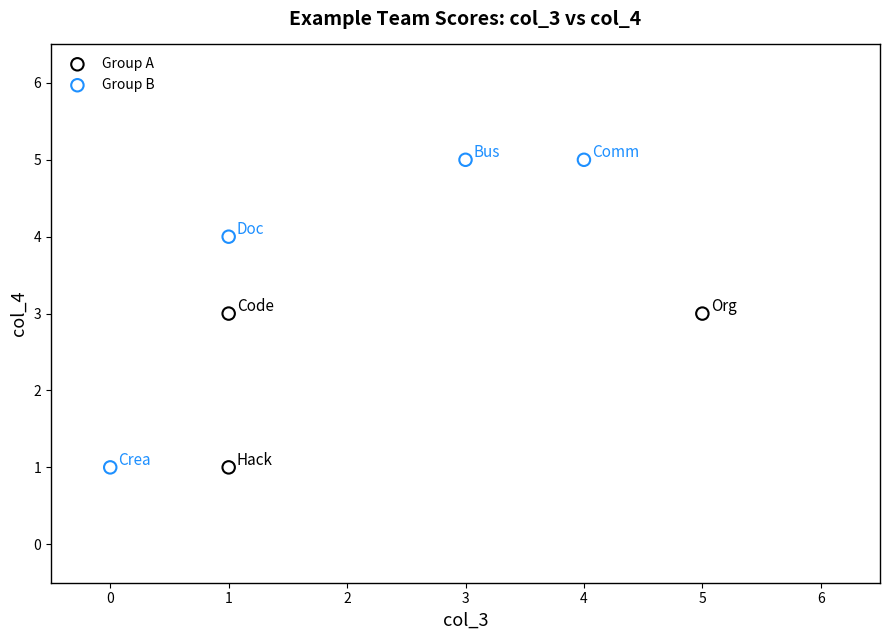

What are all the series names shown in the legend?

Group A, Group B